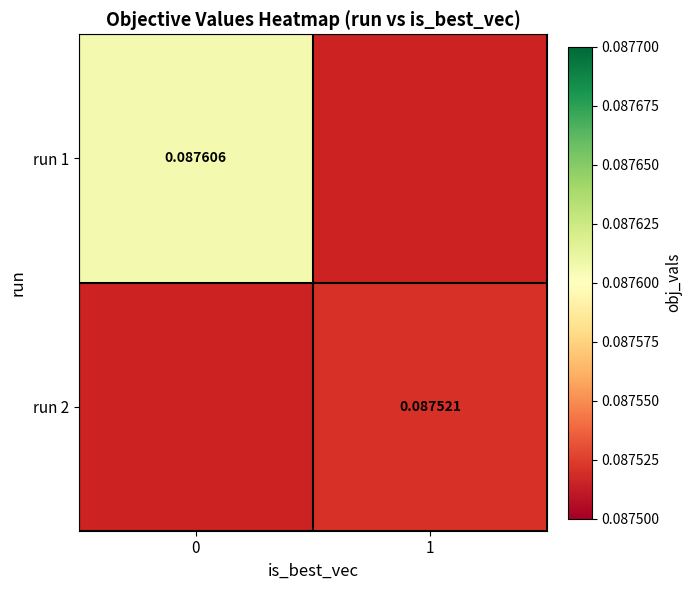

Rank the series at 0 from lowest to highest value.

run 1, run 2